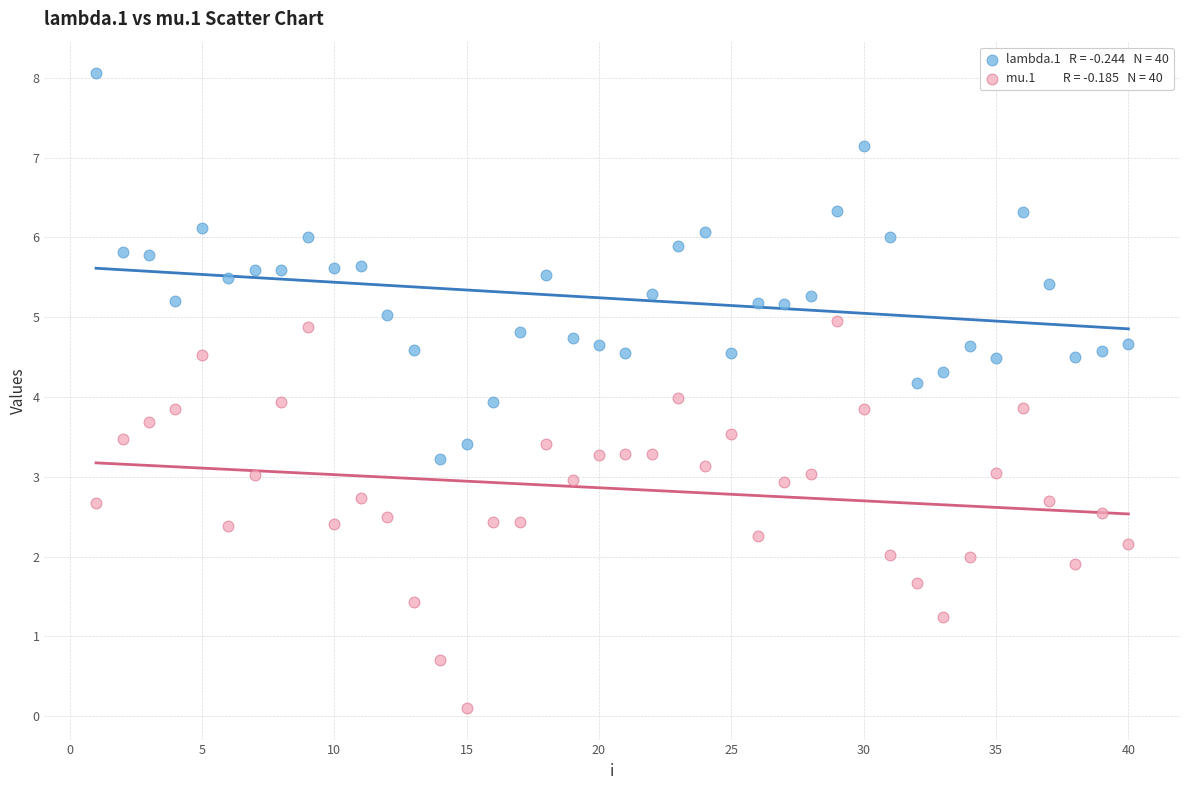

Across all data points, what is the range of Y values (max minus min)?

8.0